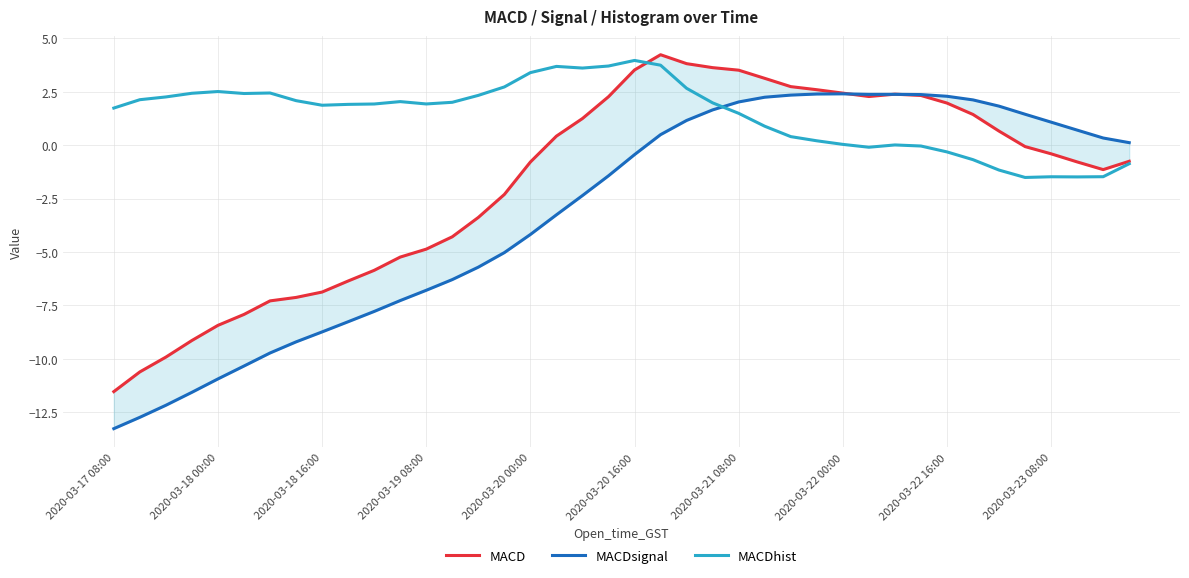

Is it true that MACDsignal equals -2.7 at 13?

False